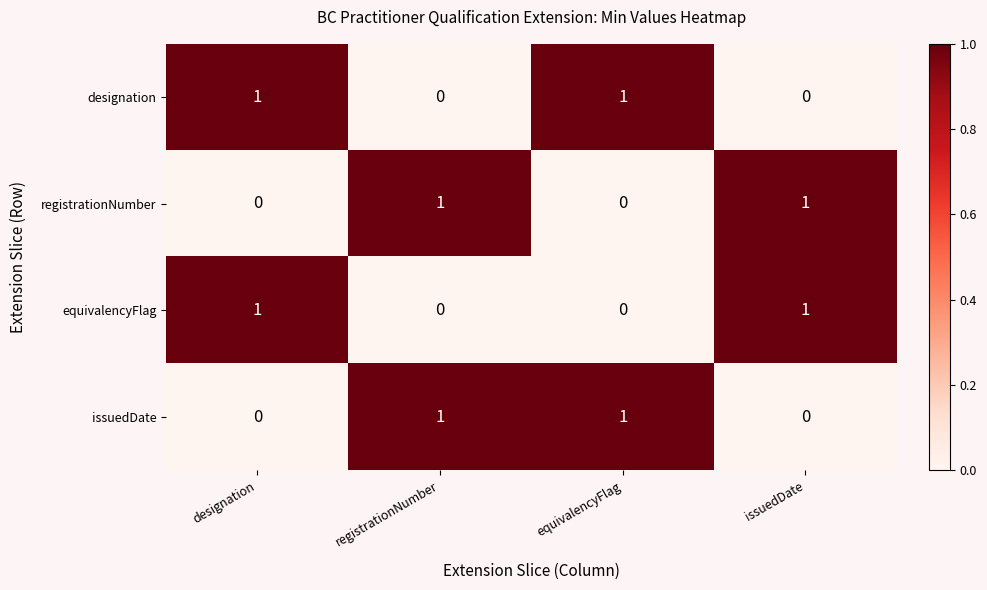

What is the total value across all series at registrationNumber?

2